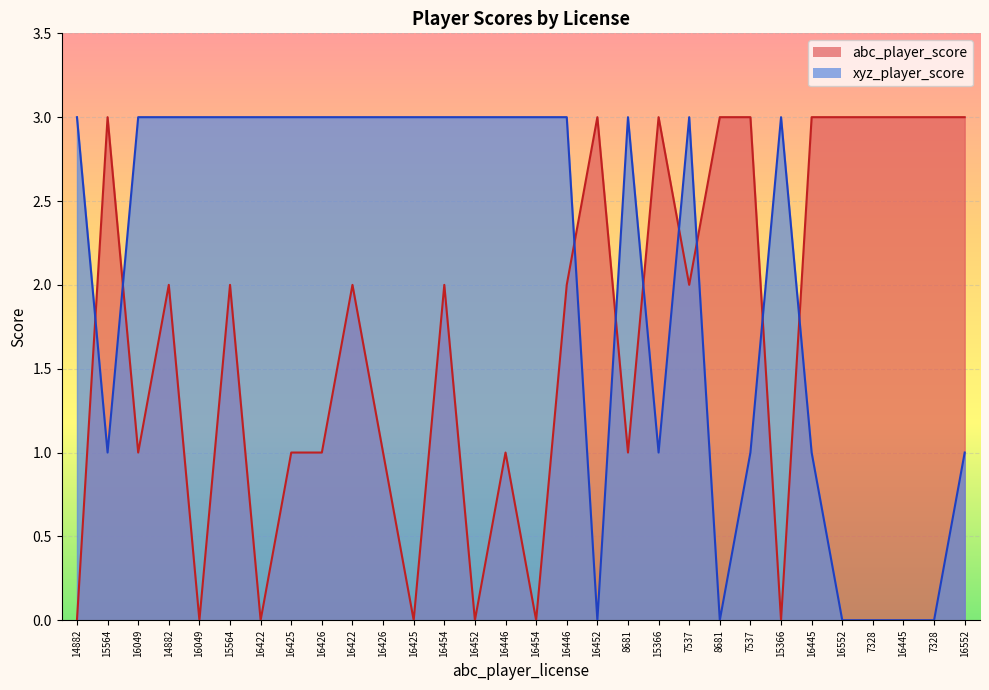

Which label corresponds to the largest value in the chart?

15564